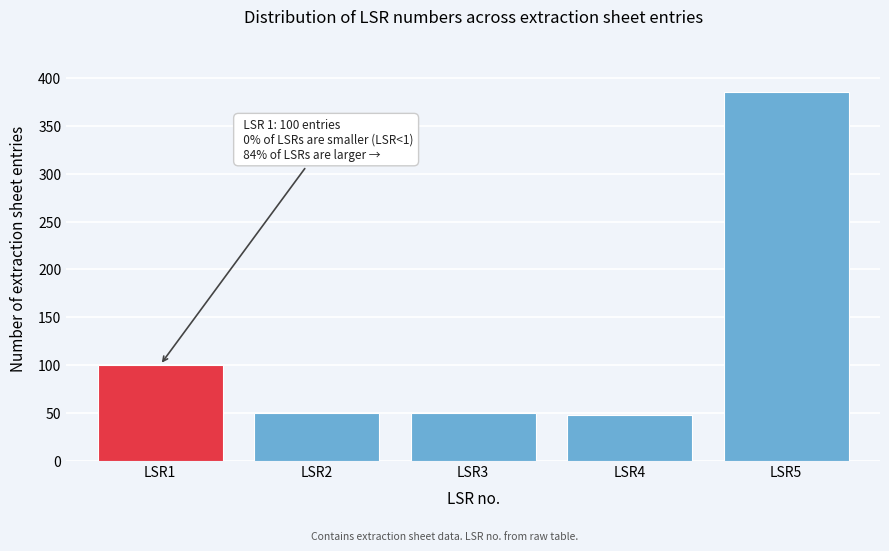

Reading left to right, what are all the values shown in this chart?

100	50	50	48	386